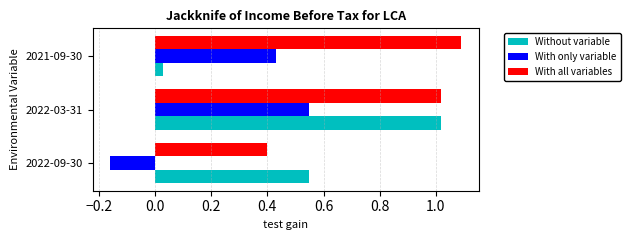

Where is With all variables nearest to the value 0?

2022-09-30